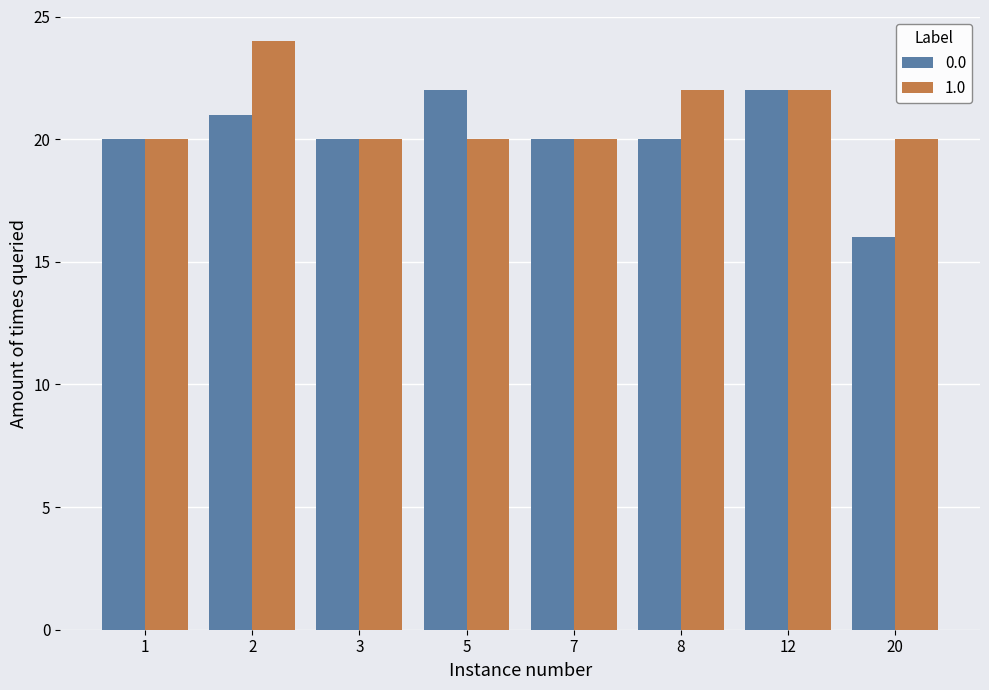

How many groups of bars are there?

8